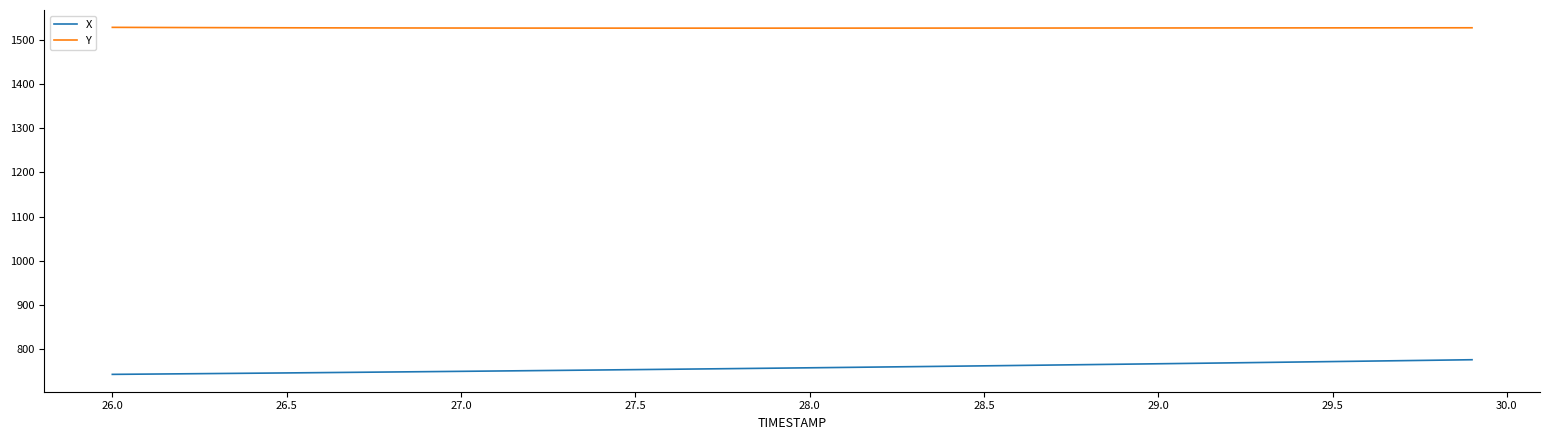

Rank the series by their maximum value, from highest to lowest.

Y, X